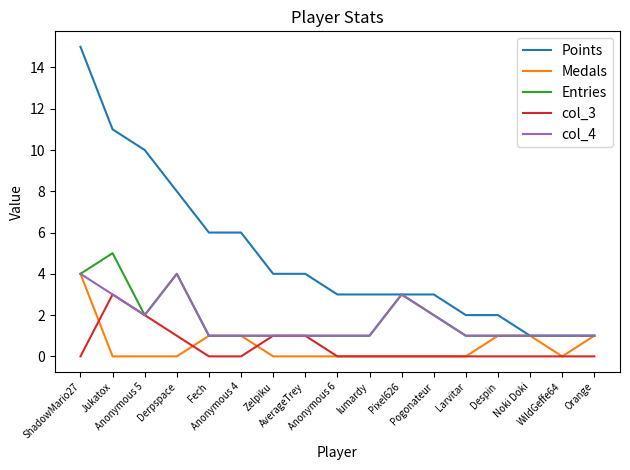

What are all the series names shown in the legend?

Points, Medals, Entries, col_3, col_4